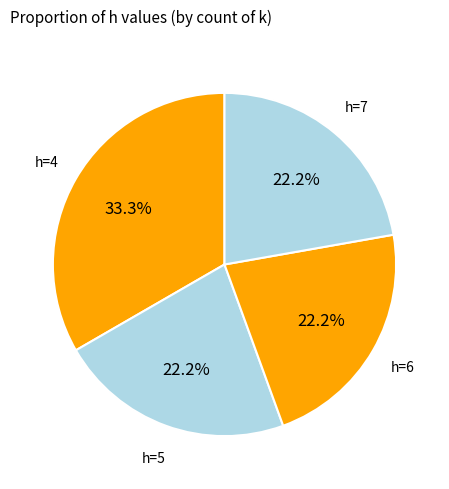

How much of the chart is everything except h=4?

66.7%